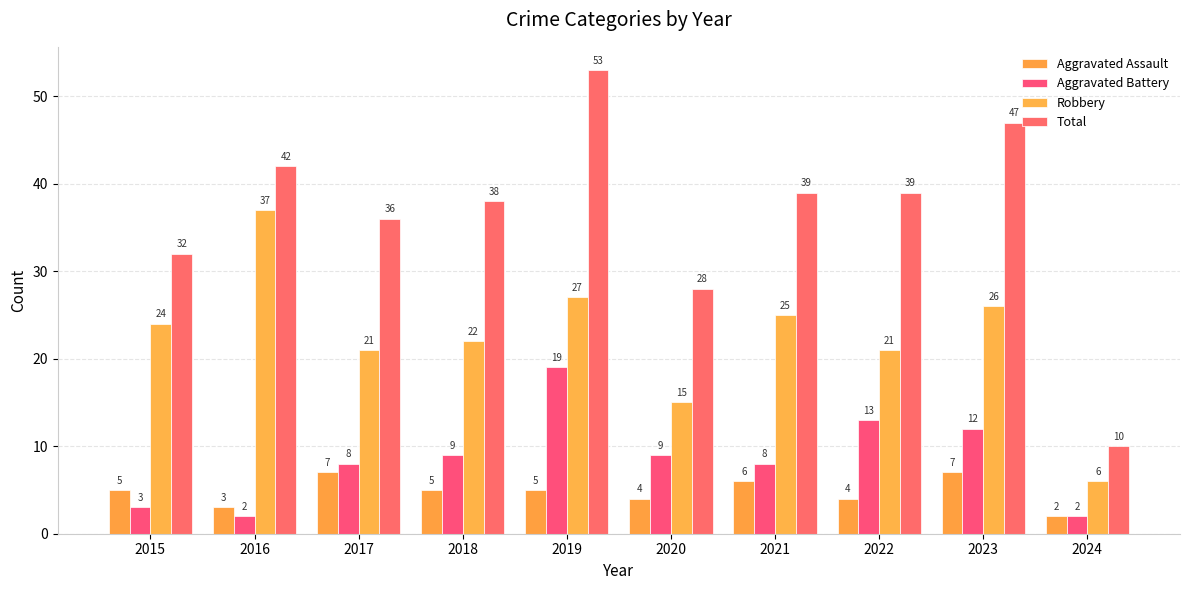

What are all the series names shown in the legend?

Aggravated Assault, Aggravated Battery, Robbery, Total